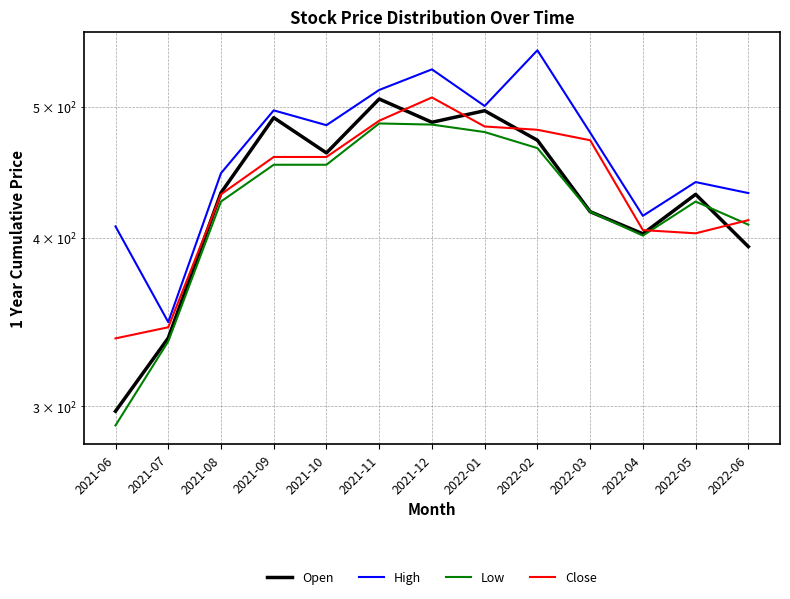

True or false: High and Open cross at least once.

False